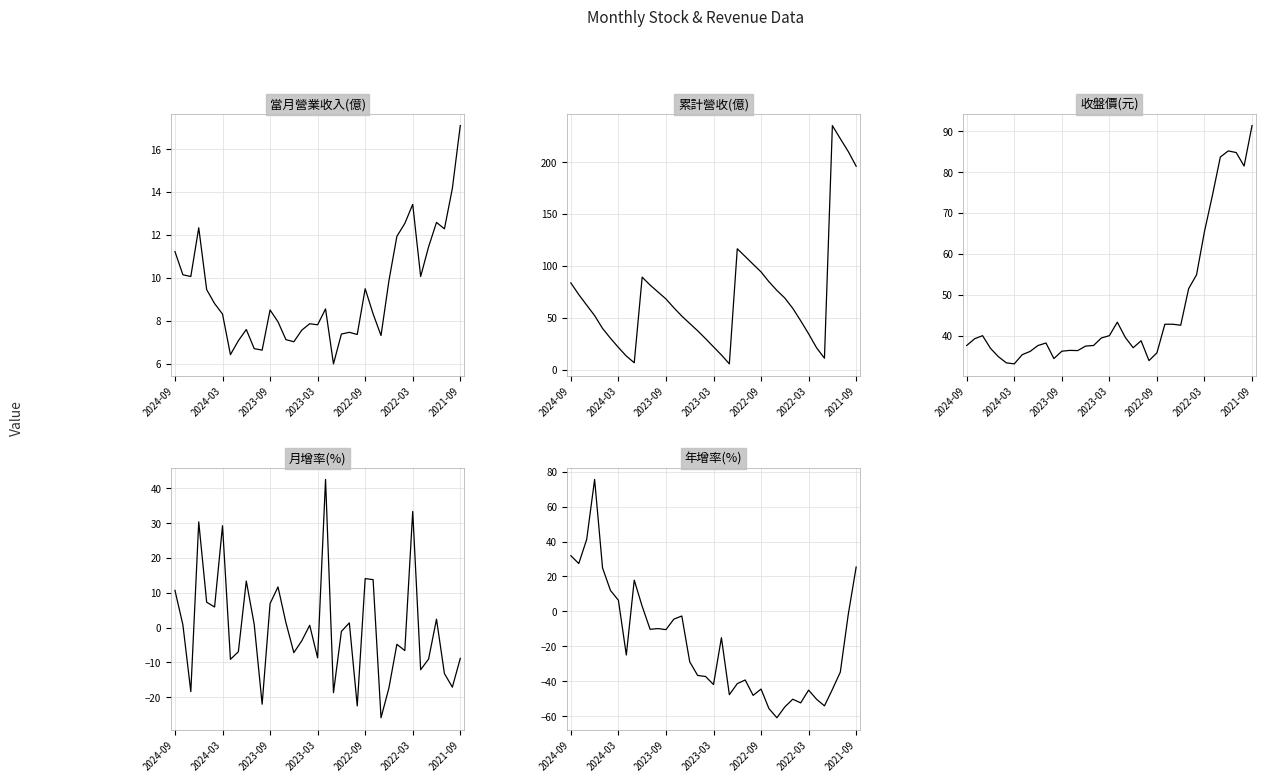

How many intersections are there between 年增率(%) and 累計營收(億)?

4